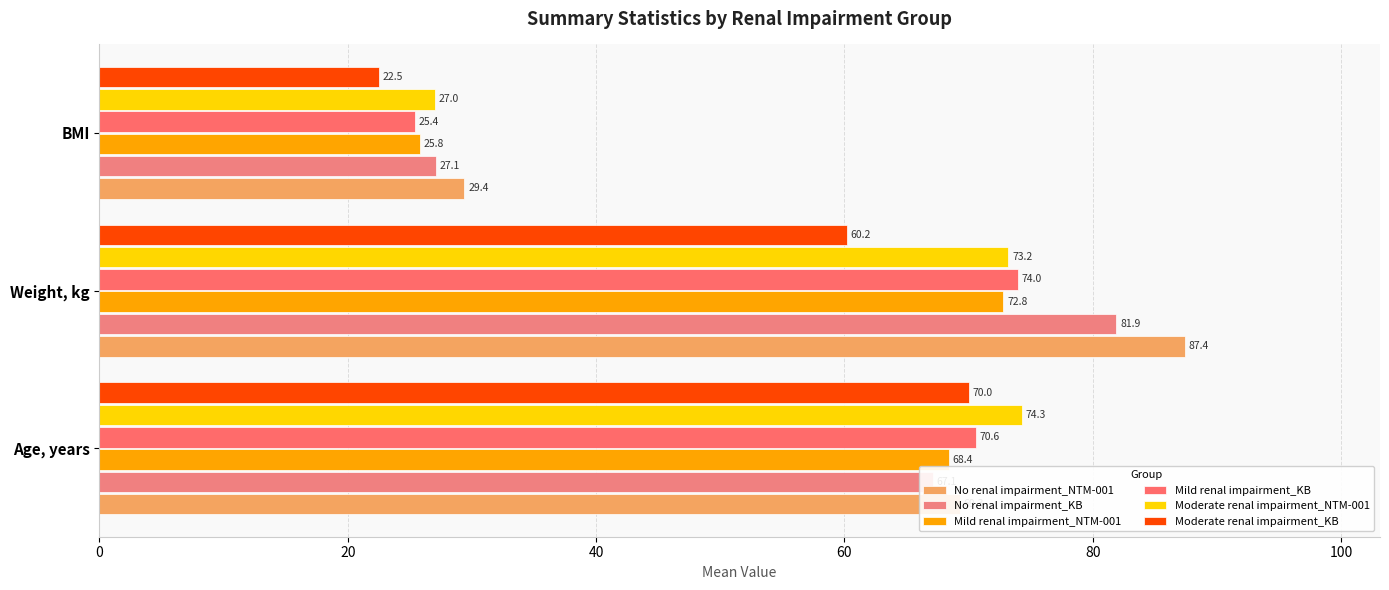

How many distinct data groups are displayed?

6